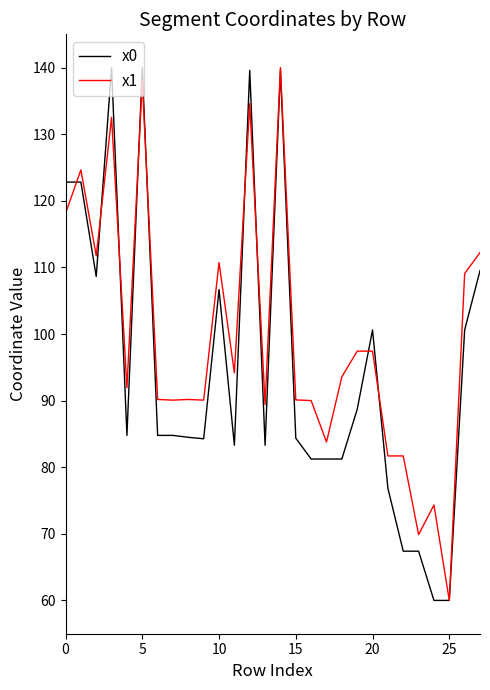

What is the minimum value for x0?

60.0